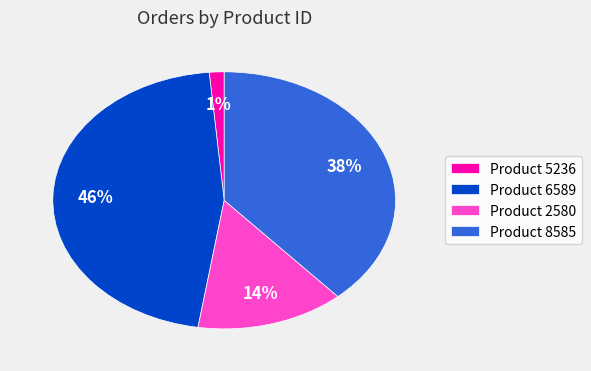

To the nearest percent, what percentage of the pie is Product 2580?

14%